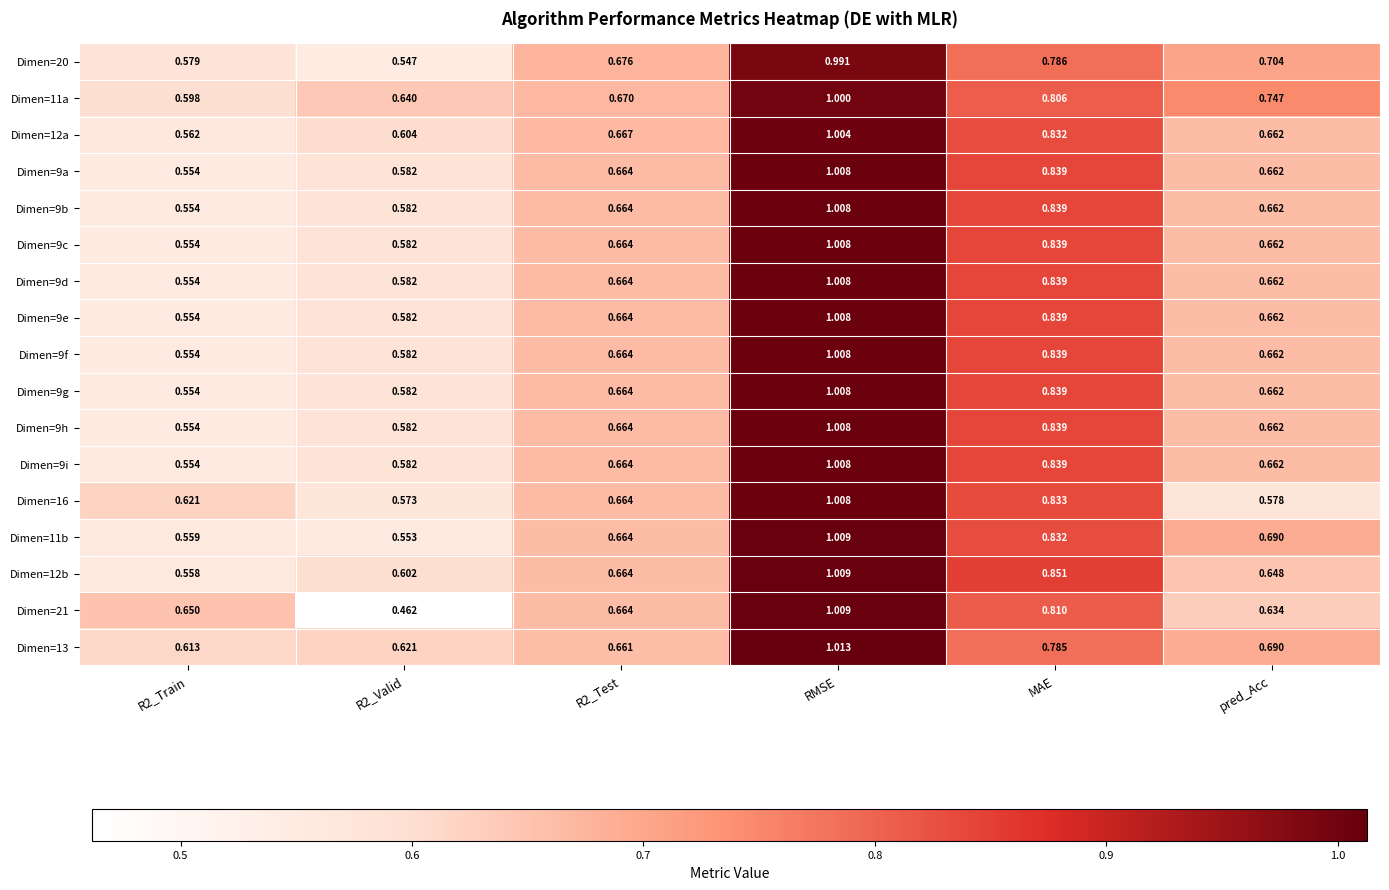

Which label corresponds to the largest value in the chart?

RMSE